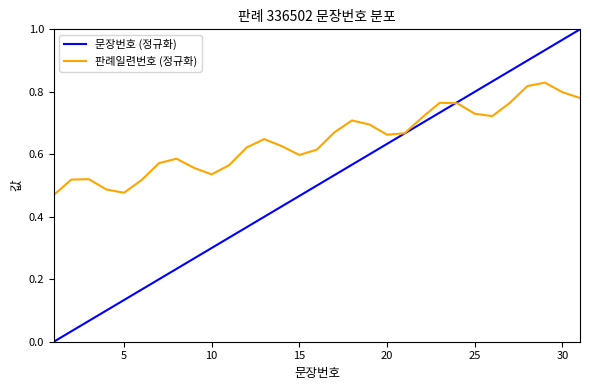

Which series has the largest total across all categories?

판례일련번호 (정규화)